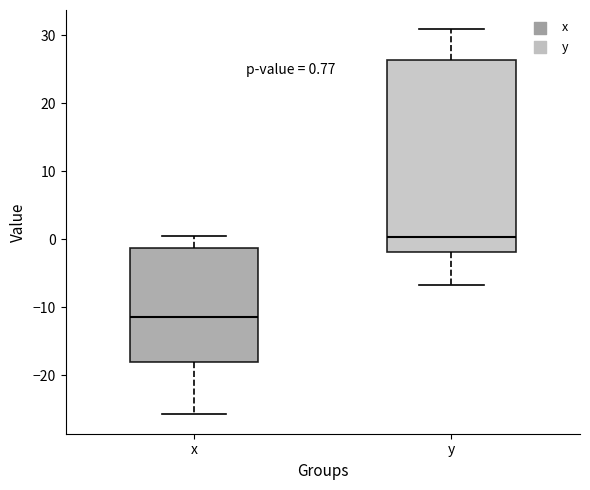

Which box is the tallest, from its lower edge to its upper edge?

y